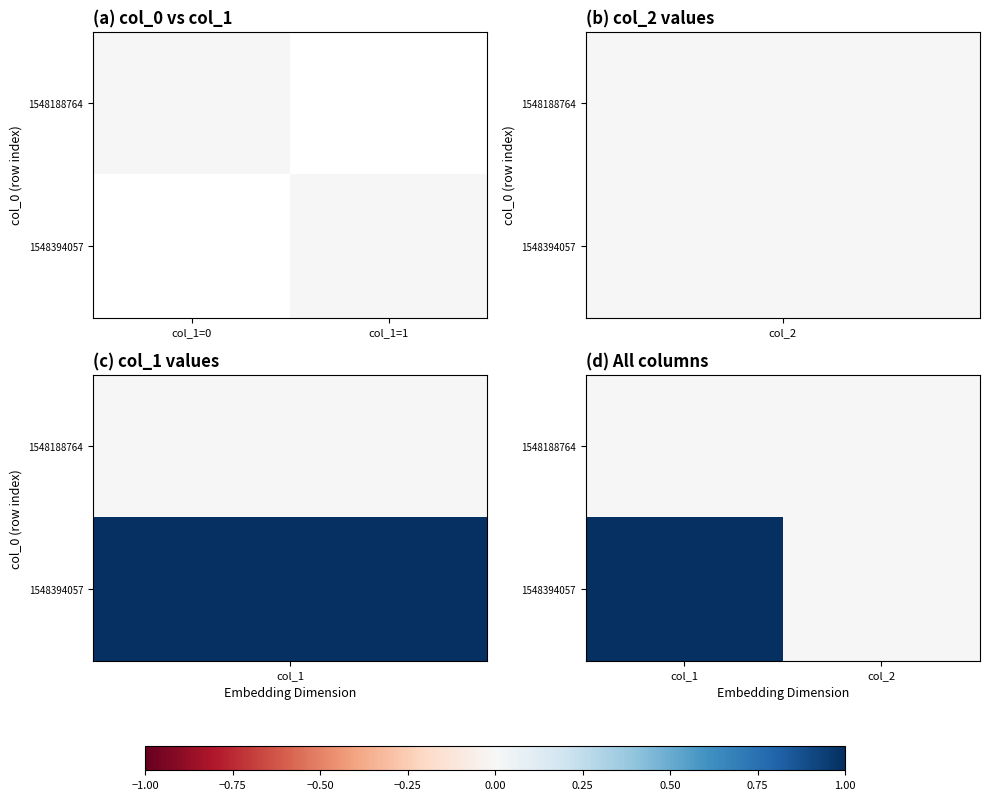

Which has a higher value, col_1 or col_2?

col_1